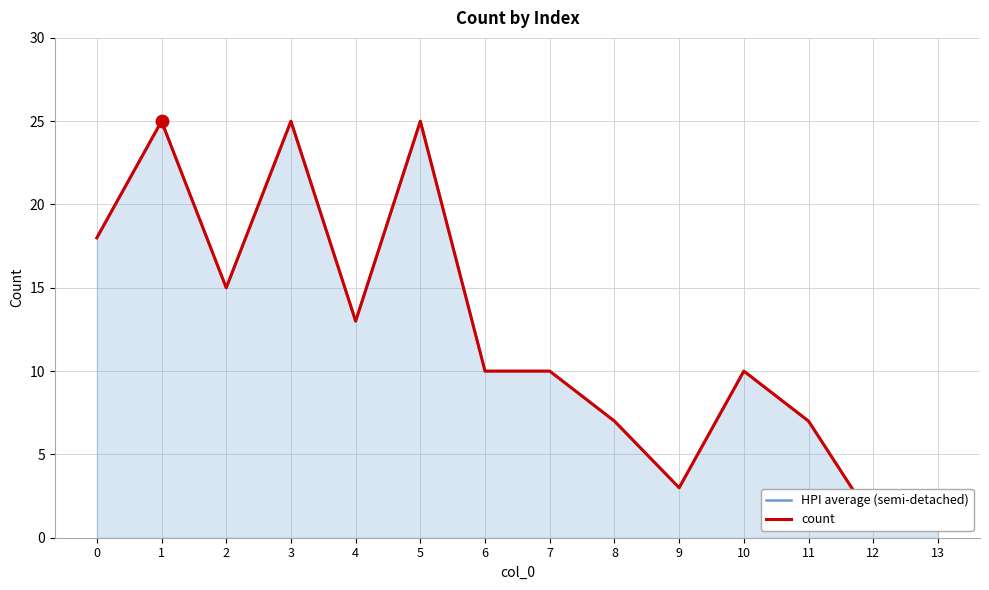

Which series has the largest total across all categories?

HPI average (semi-detached)